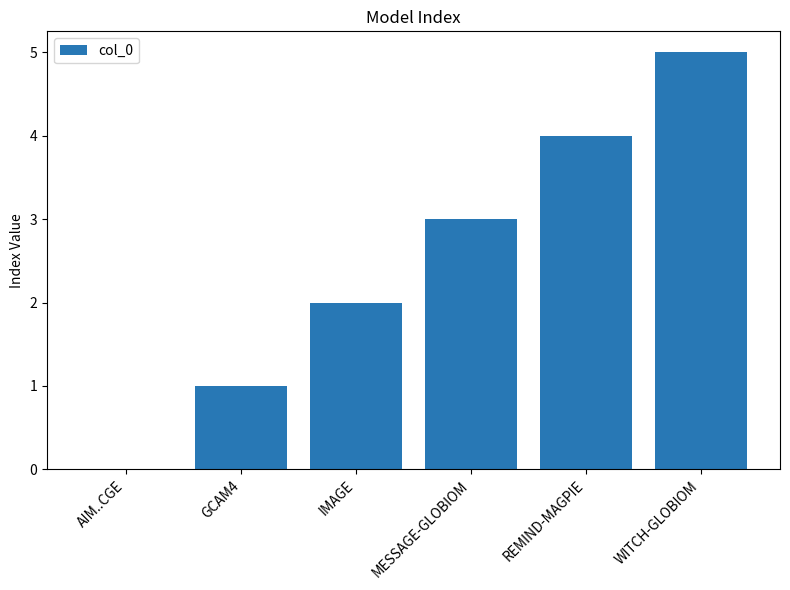

What is the change in value from GCAM4 to REMIND-MAGPIE?

+3